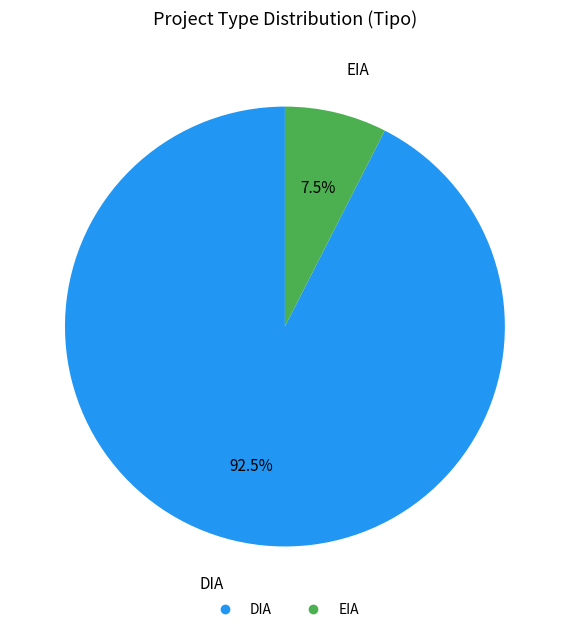

How many slices are in this pie chart?

2